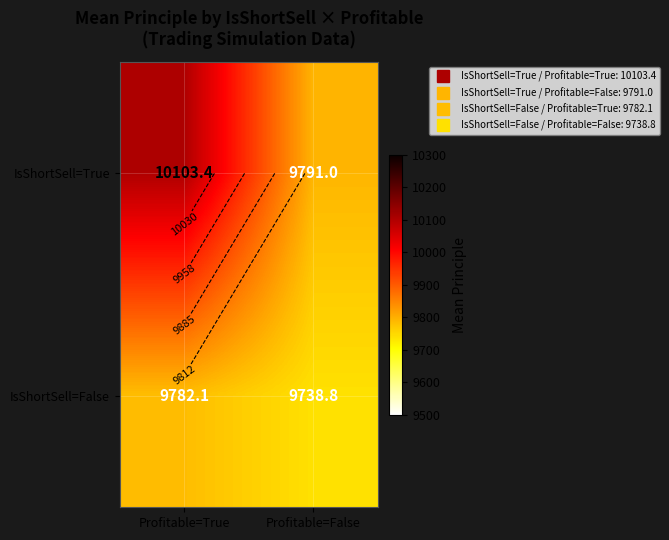

What is the sum of all IsShortSell=True values?

19894.4